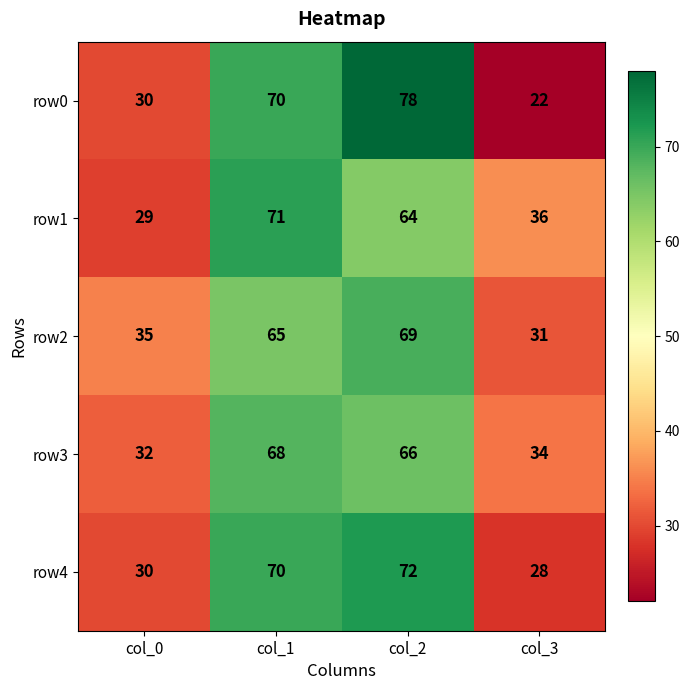

Reading left to right, extract all data points from this chart.

row0: 30	70	78	22
row1: 29	71	64	36
row2: 35	65	69	31
row3: 32	68	66	34
row4: 30	70	72	28